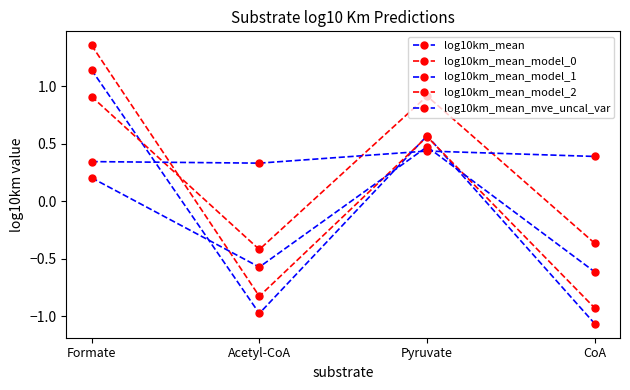

What position from the right is CoA?

1